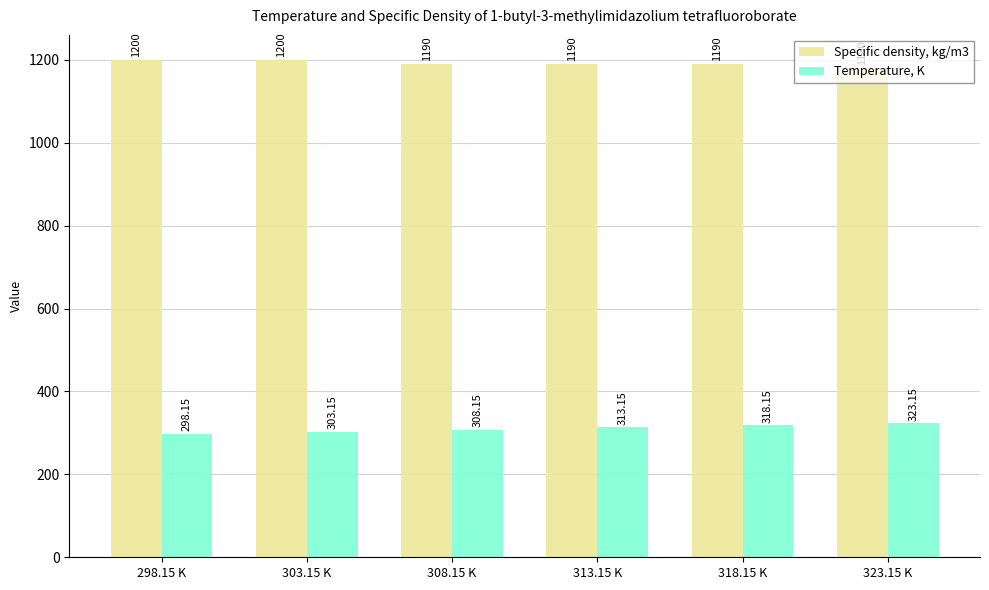

What are all the series names shown in the legend?

Specific density, kg/m3, Temperature, K